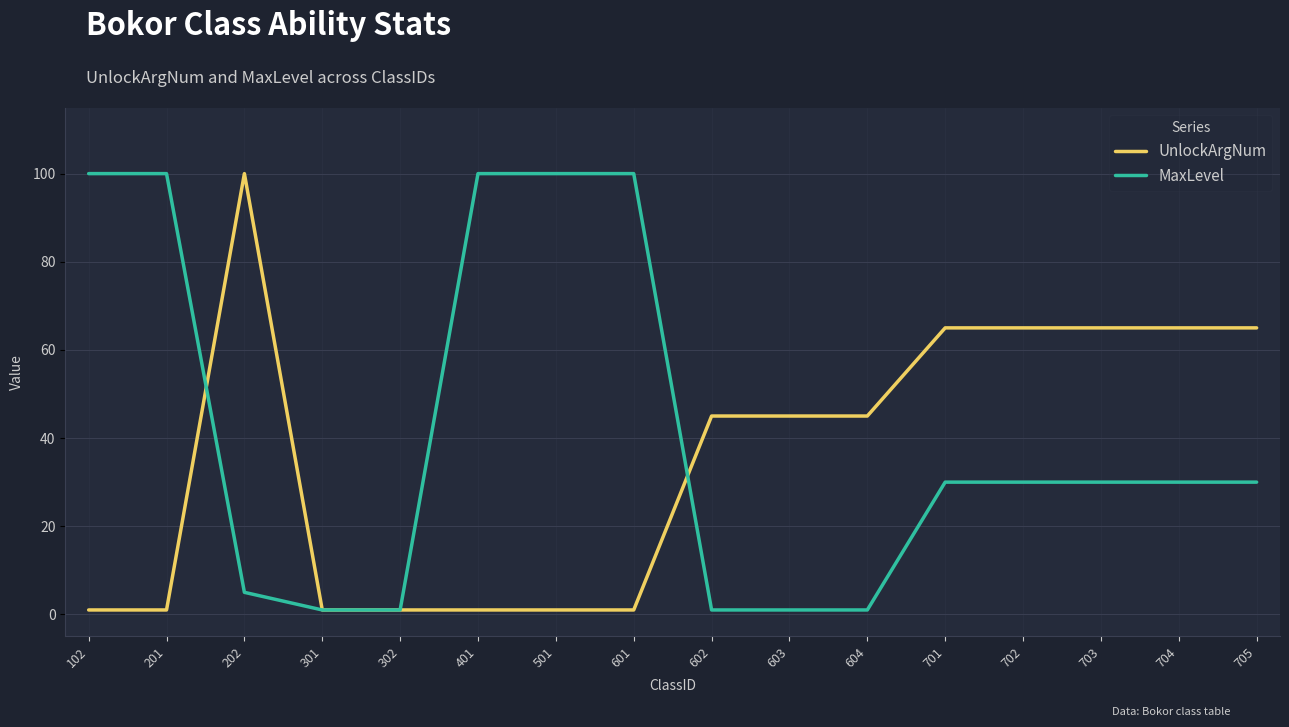

Which series changed the most between 201 and 602?

MaxLevel